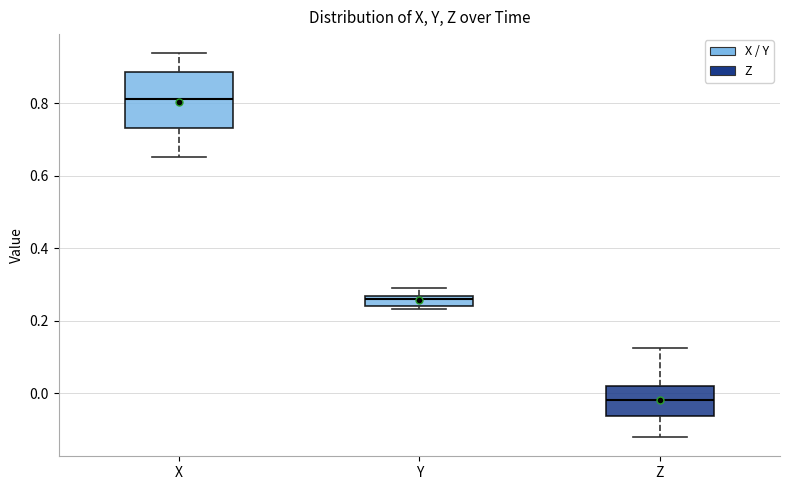

Which box has the lowest median line?

Z